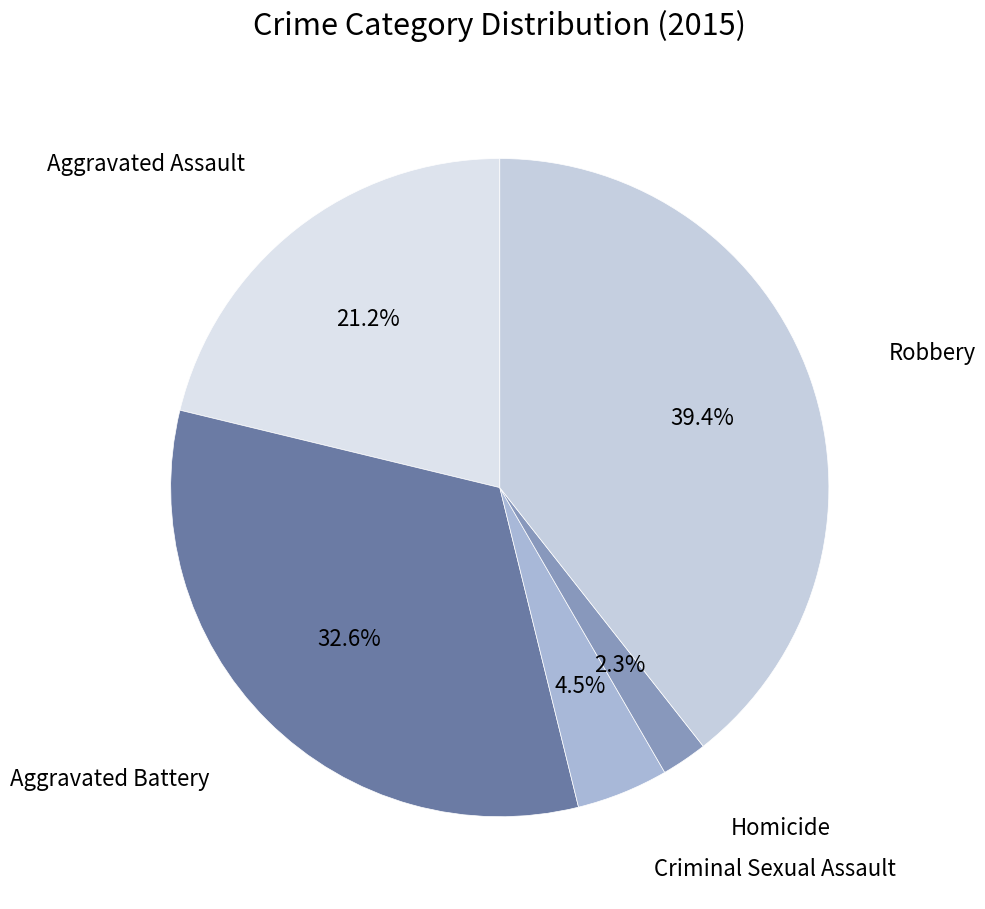

Is there any slice that represents more than half of the pie?

No